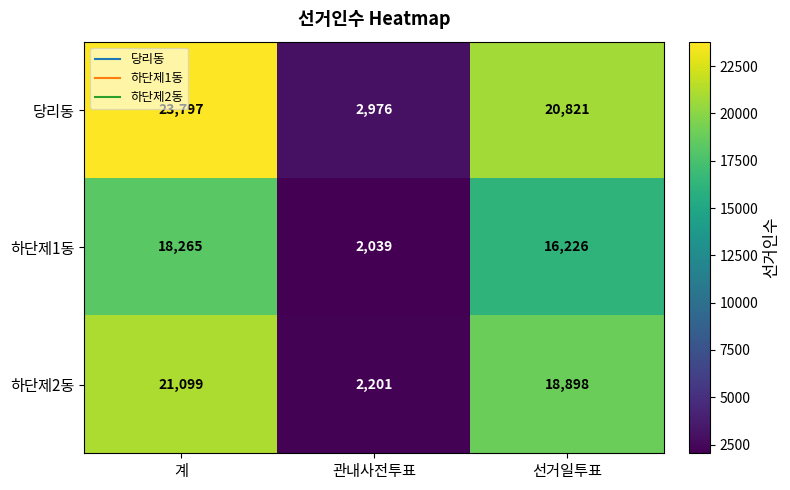

Reading left to right, what are all the values shown in this chart?

당리동: 계=23797	관내사전투표=2976	선거일투표=20821
하단제1동: 계=18265	관내사전투표=2039	선거일투표=16226
하단제2동: 계=21099	관내사전투표=2201	선거일투표=18898